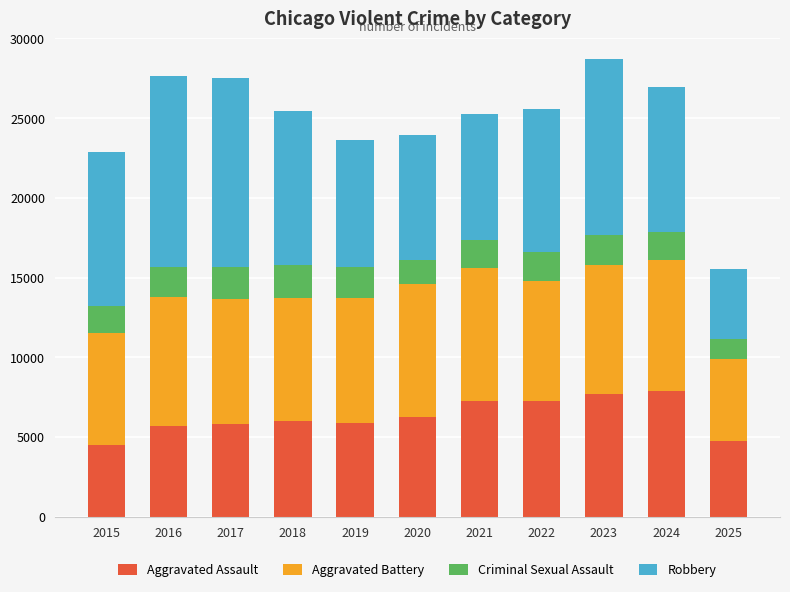

At which category is the sum across all series the highest?

2023